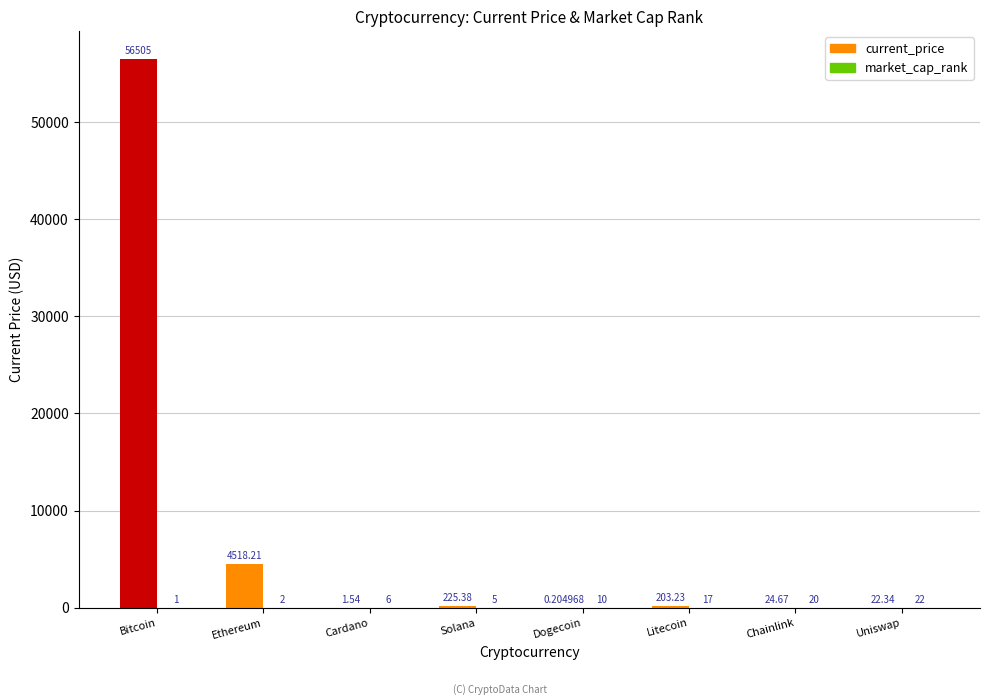

Which series changed the most between Bitcoin and Chainlink?

current_price